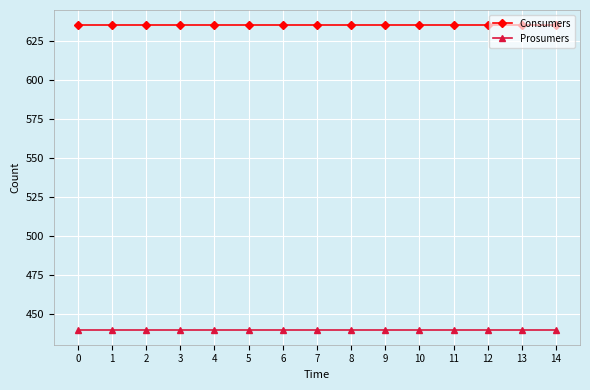

Reading right to left, what are all the values shown in this chart?

Consumers: 635	635	635	635	635	635	635	635	635	635	635	635	635	635	635
Prosumers: 440	440	440	440	440	440	440	440	440	440	440	440	440	440	440